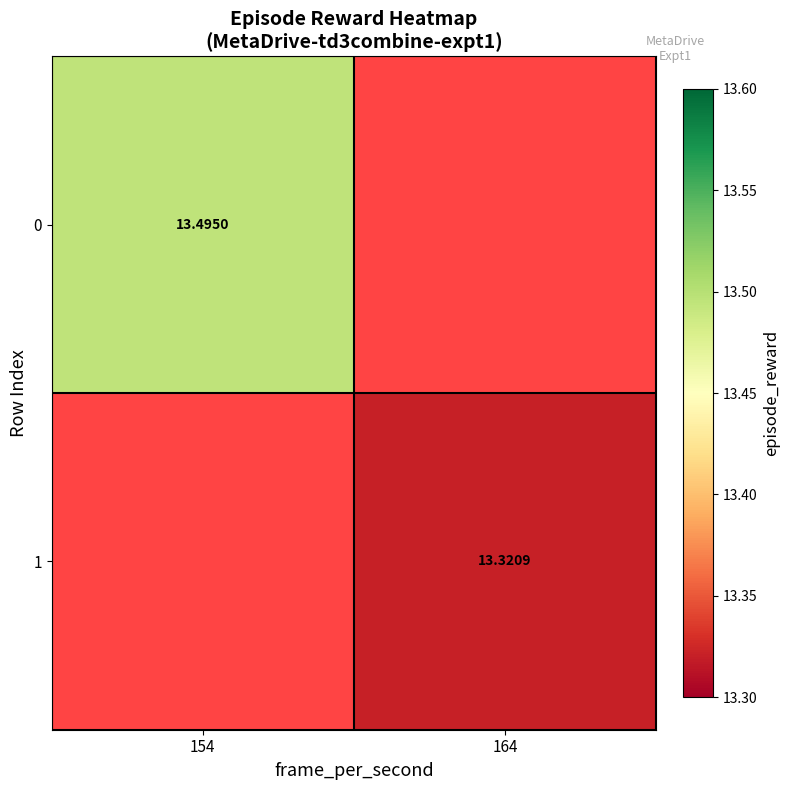

What is the smallest value displayed?

13.3